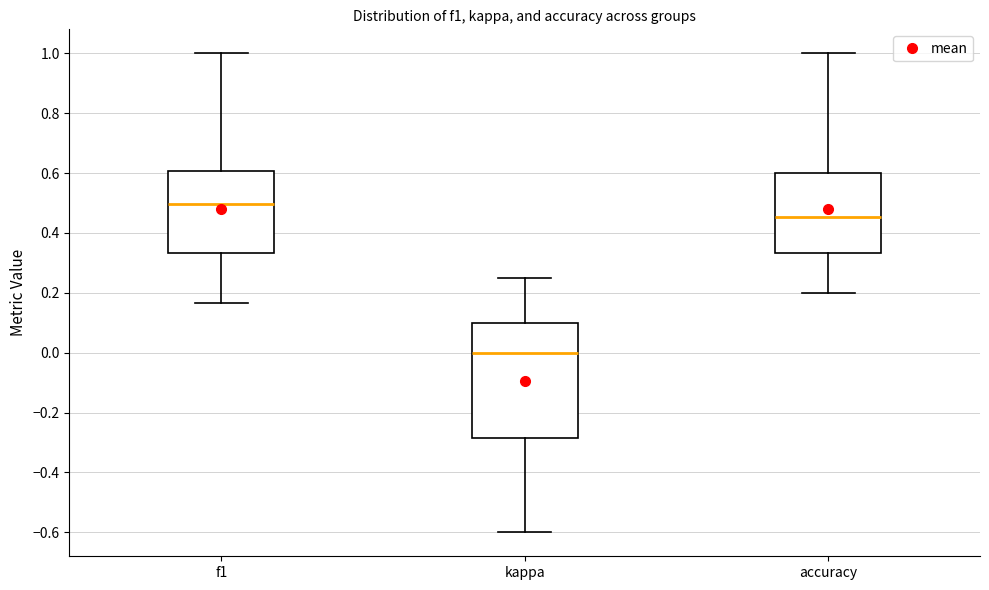

Where does the lower whisker of the box for accuracy end on the y-axis? The values are not printed on the chart, so give them approximately, as read against the axis.

0.20